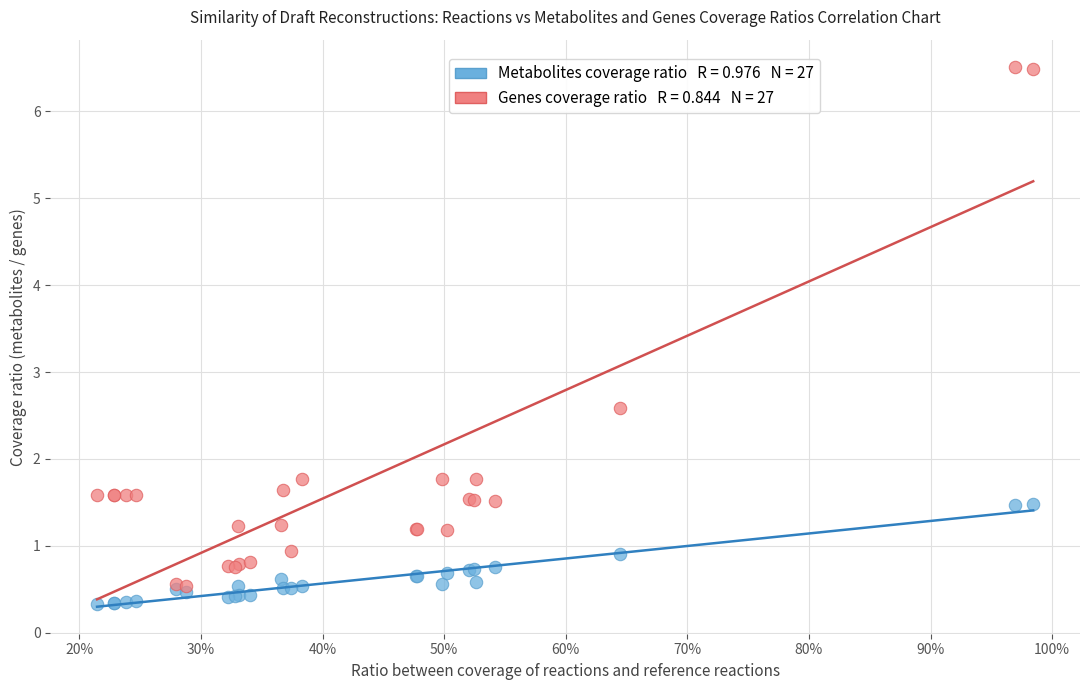

Across all series, what Y value is closest to 3?

2.6